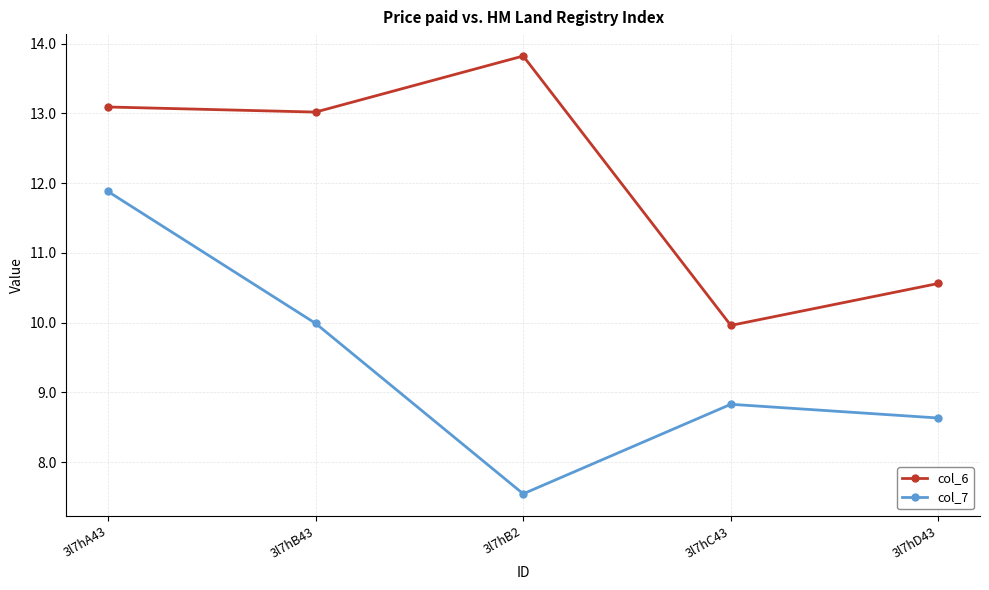

What position from the left is 3l7hB2?

3